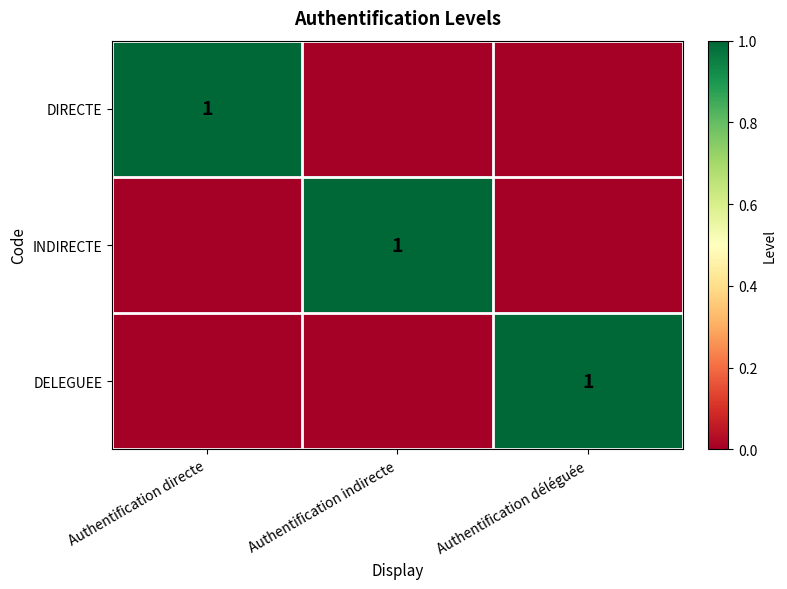

The DIRECTE series shows 0 at Authentification directe. True or false?

False